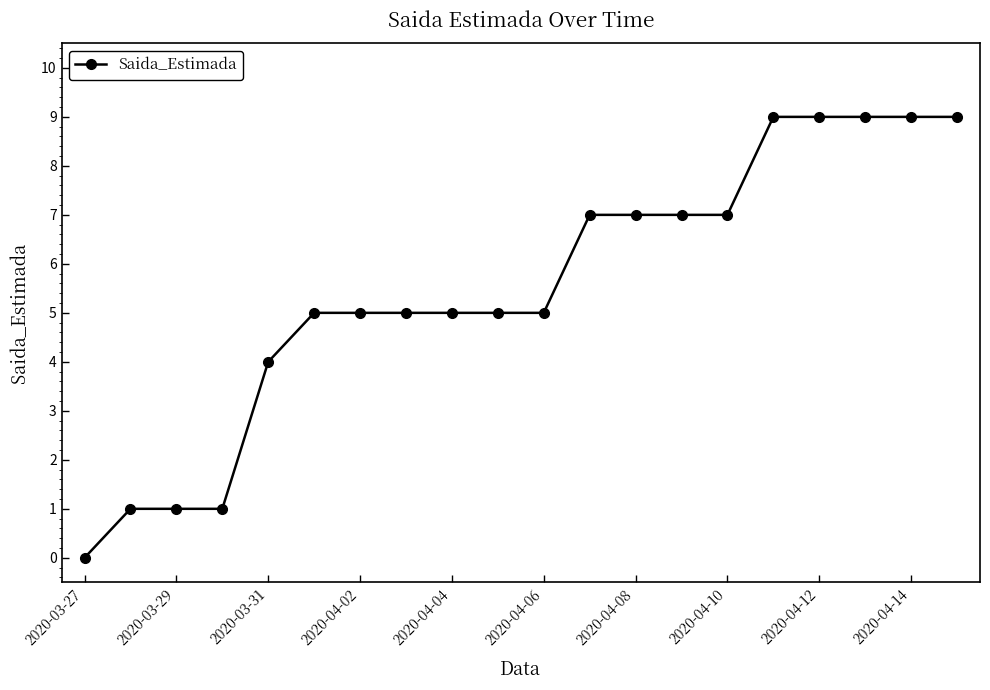

What is the difference between the maximum and second lowest values?

8